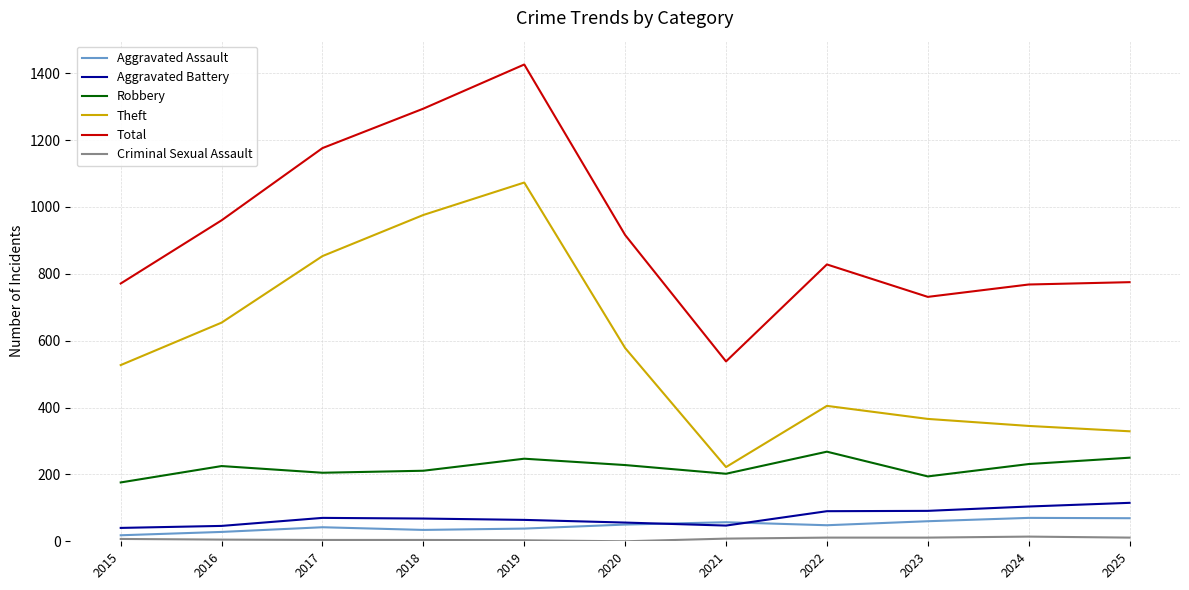

What is the difference between the highest and lowest values at 2019?

1423